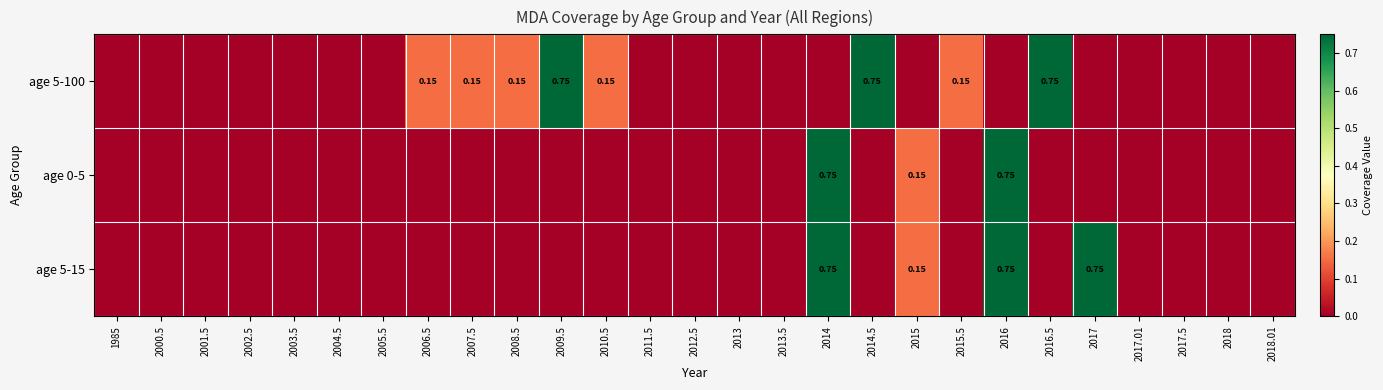

At 2000.5, list the series in order from largest to smallest.

age 5-100, age 0-5, age 5-15